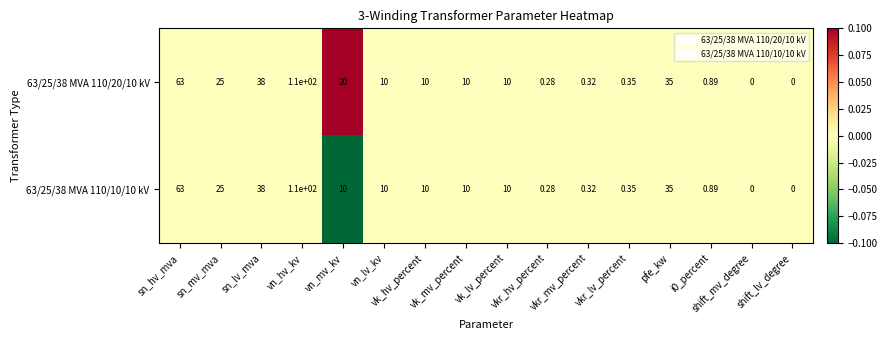

What is the maximum value shown in the chart?

110.0